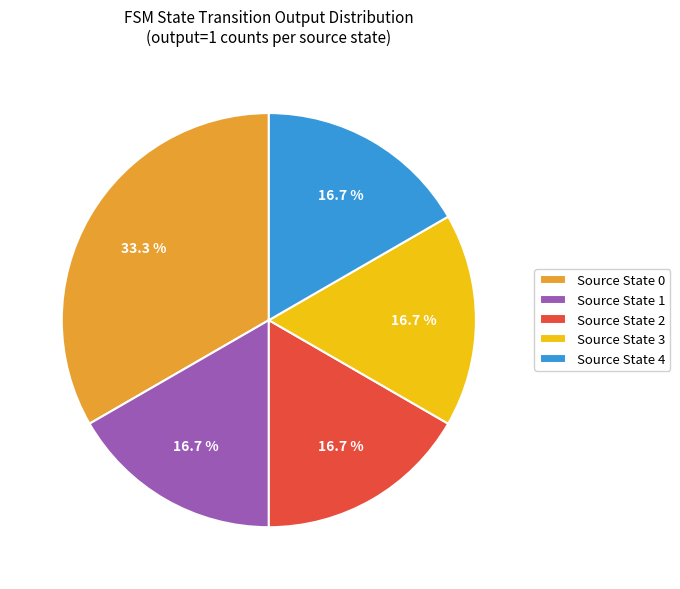

Which slice is the largest?

Source State 0